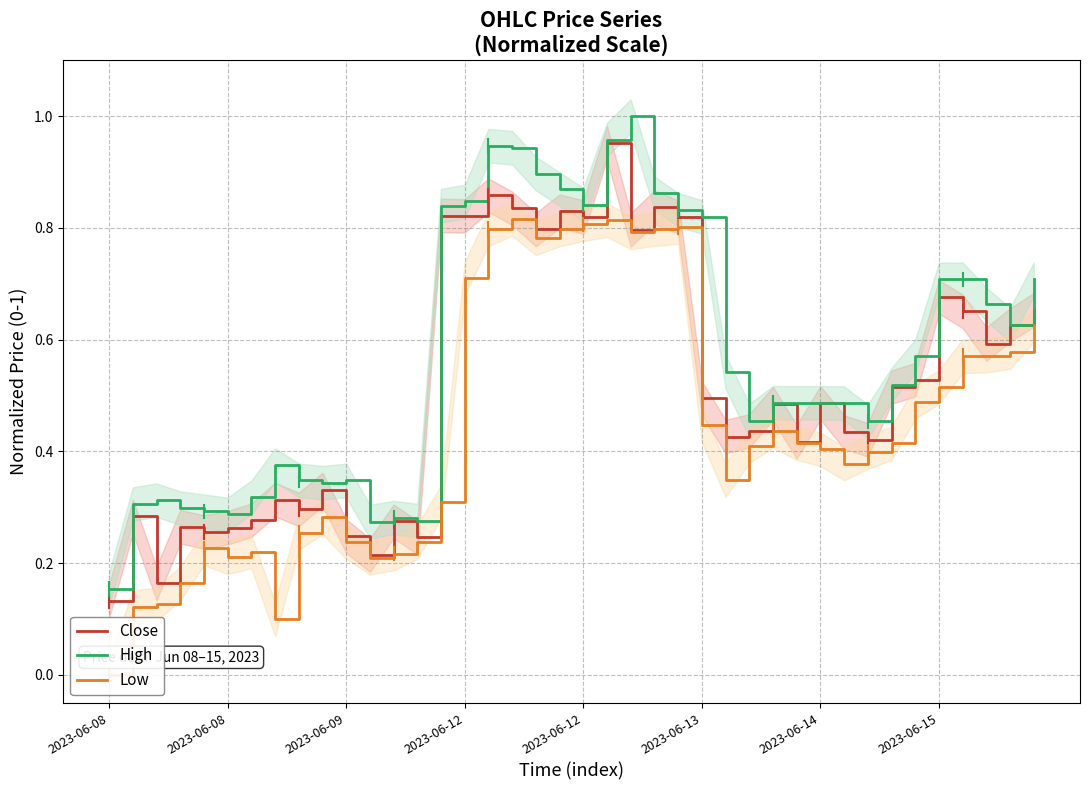

How many interior local peaks does the Low series have?

7